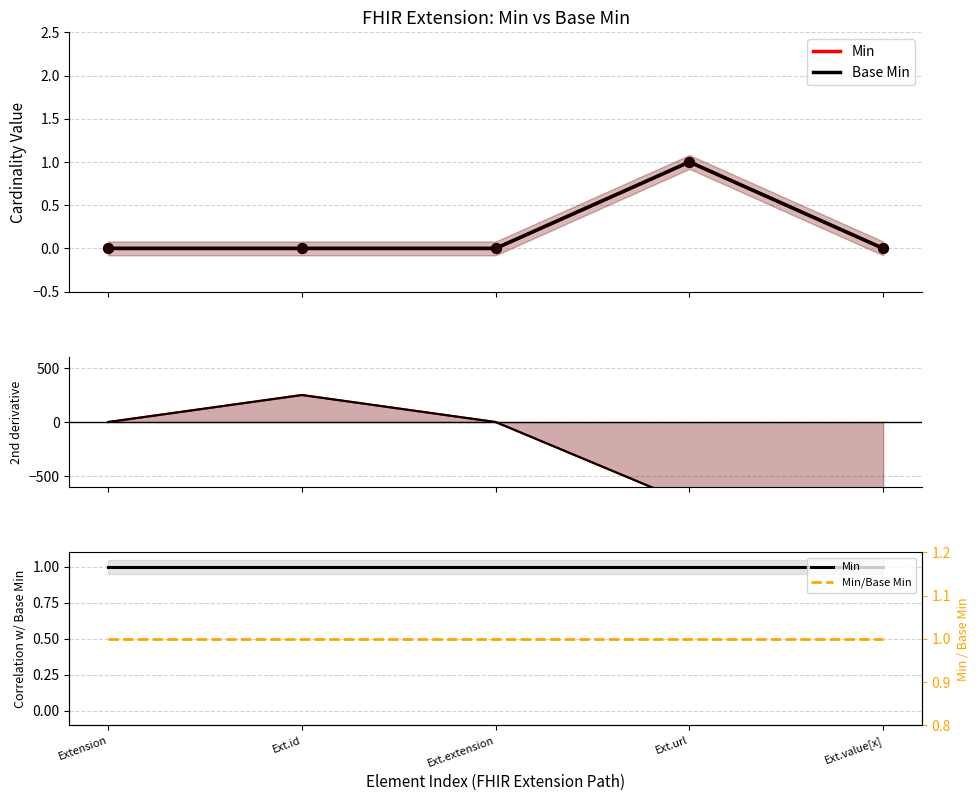

At how many categories does at least one series exceed -475?

5